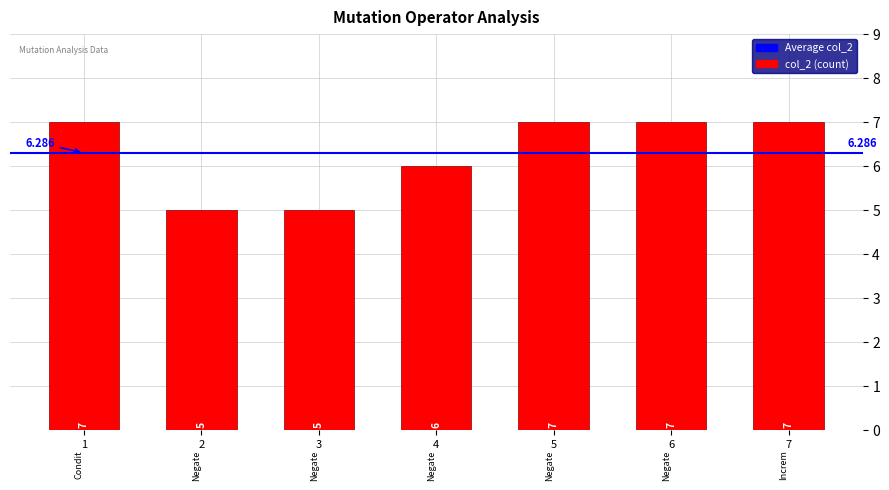

List the labels in order of value, largest first.

1, 5, 6, 7, 4, 2, 3